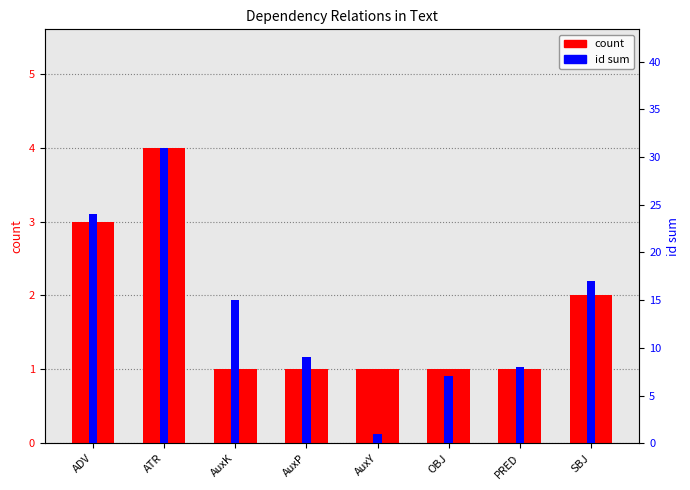

What is the difference between the maximum and minimum values in the count series?

3